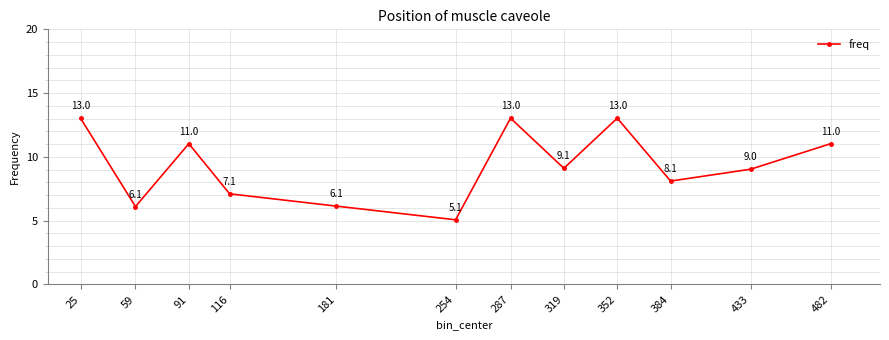

Which has a higher value, 181 or 433?

433